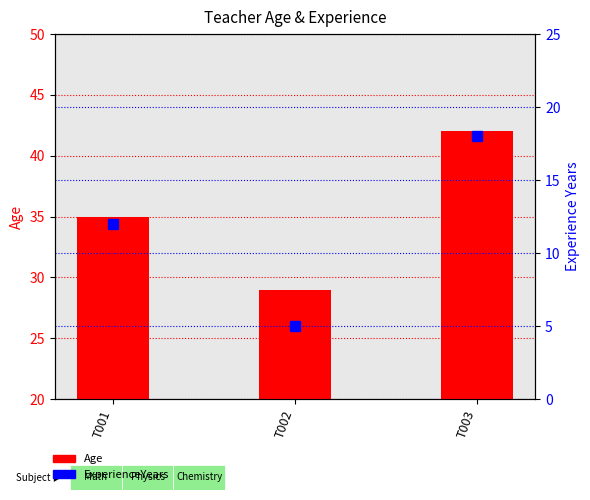

What is the difference between the maximum and minimum values in the Age series?

13